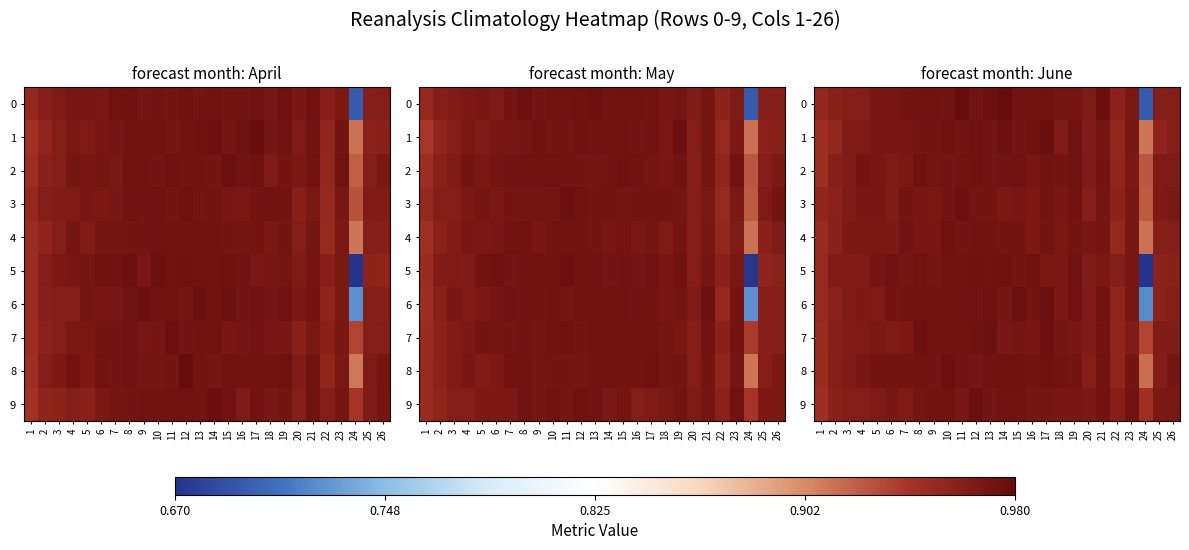

Which has a higher value, 3 or 8?

8